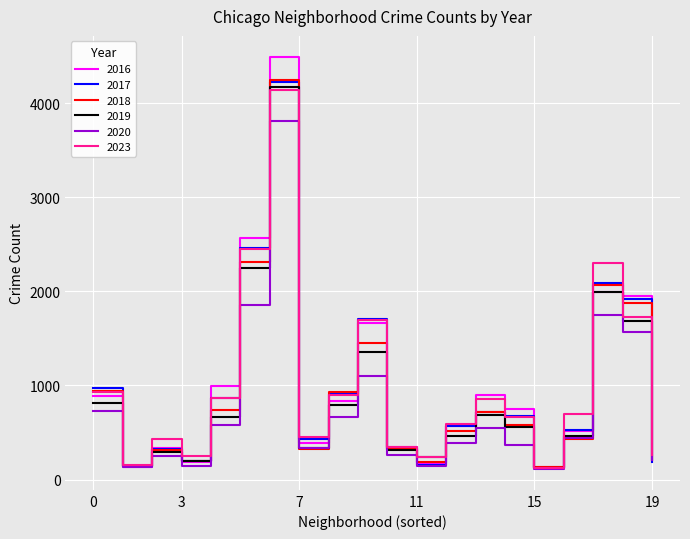

True or false: 2020 has more than 2 interior local peaks.

True